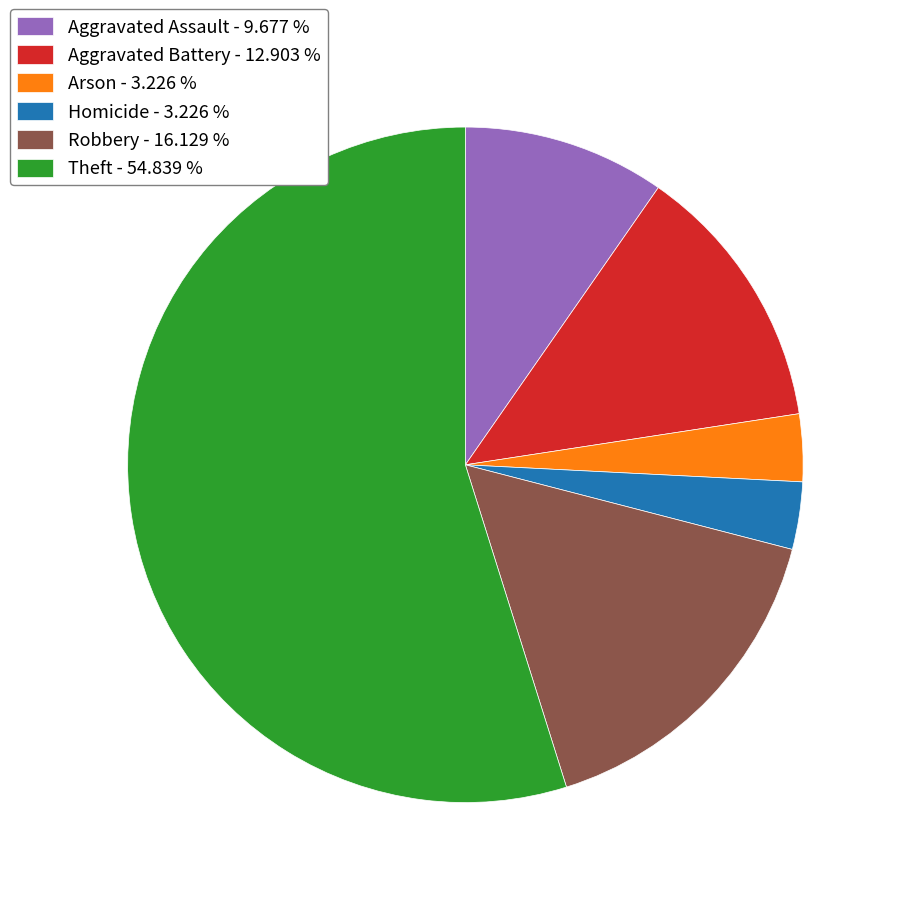

Is there a majority slice in this chart?

Yes